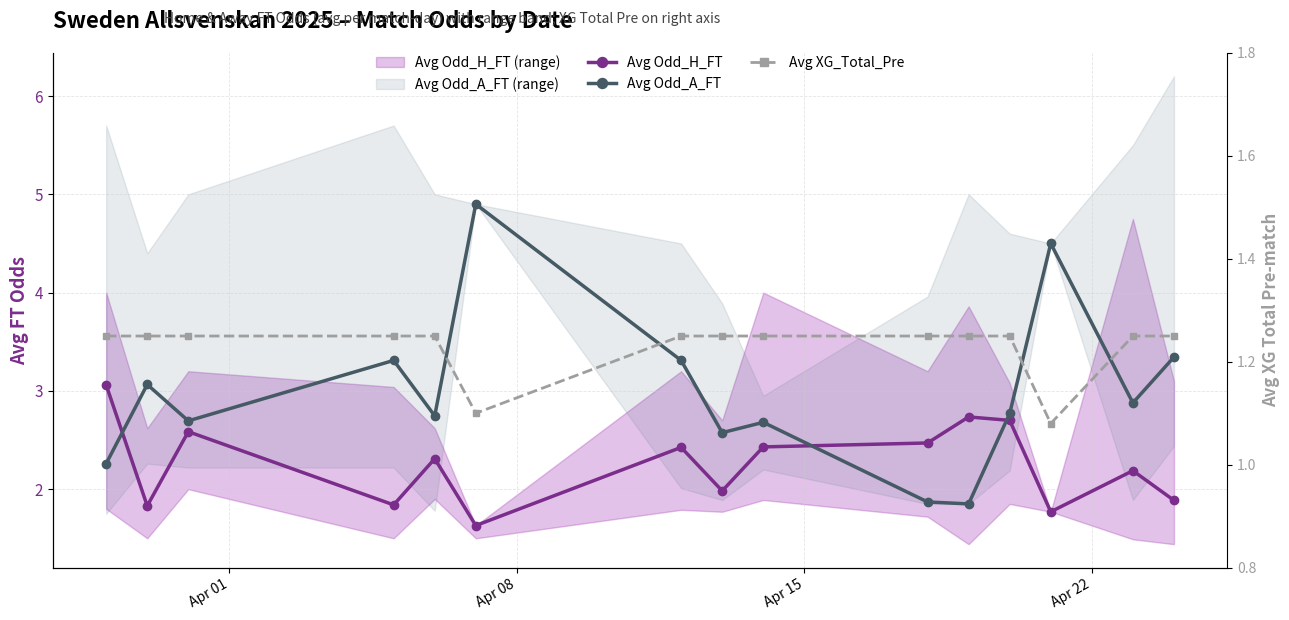

What is the minimum value for Avg Odd_H_FT?

1.6